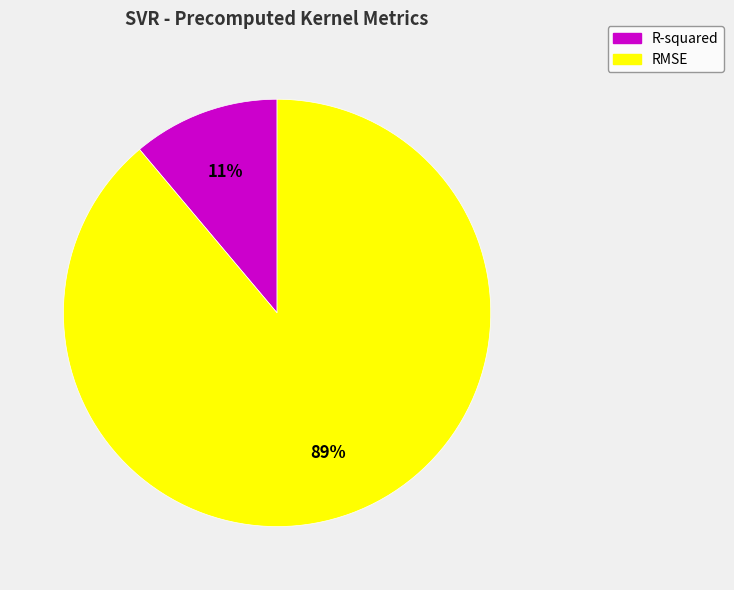

Approximately how many times larger is the value at R-squared compared to RMSE?

0.1